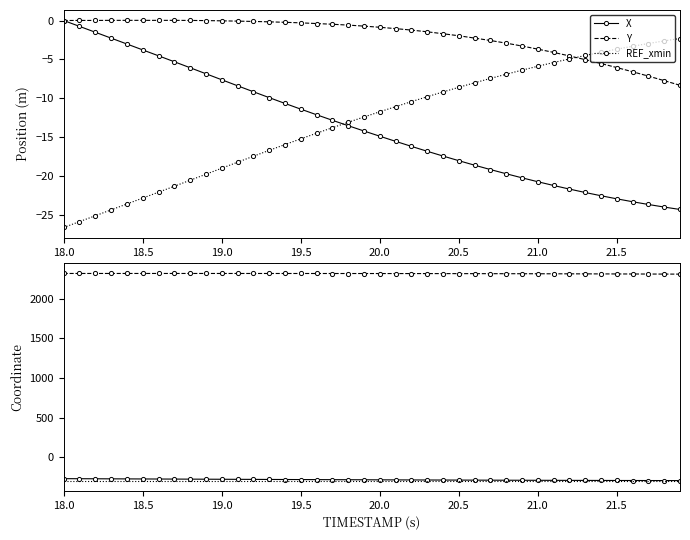

What is the minimum value for X?

-24.3